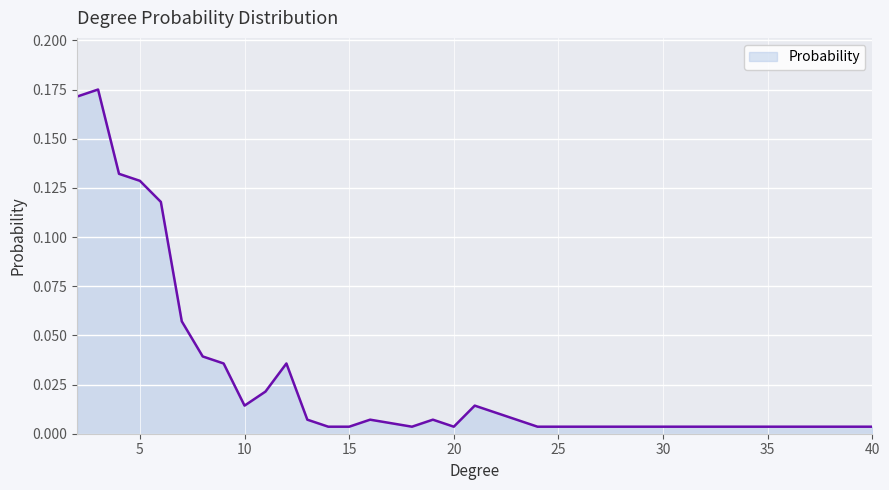

Does the chart display data point markers on the line(s)?

No